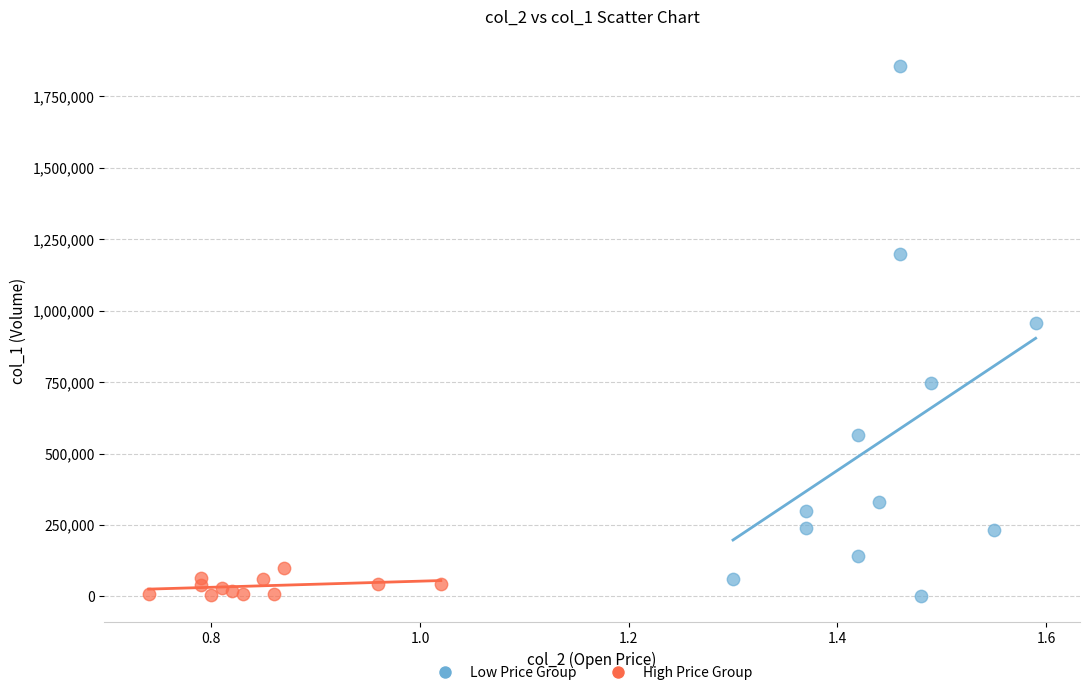

Which series contains the highest Y value?

Low Price Group